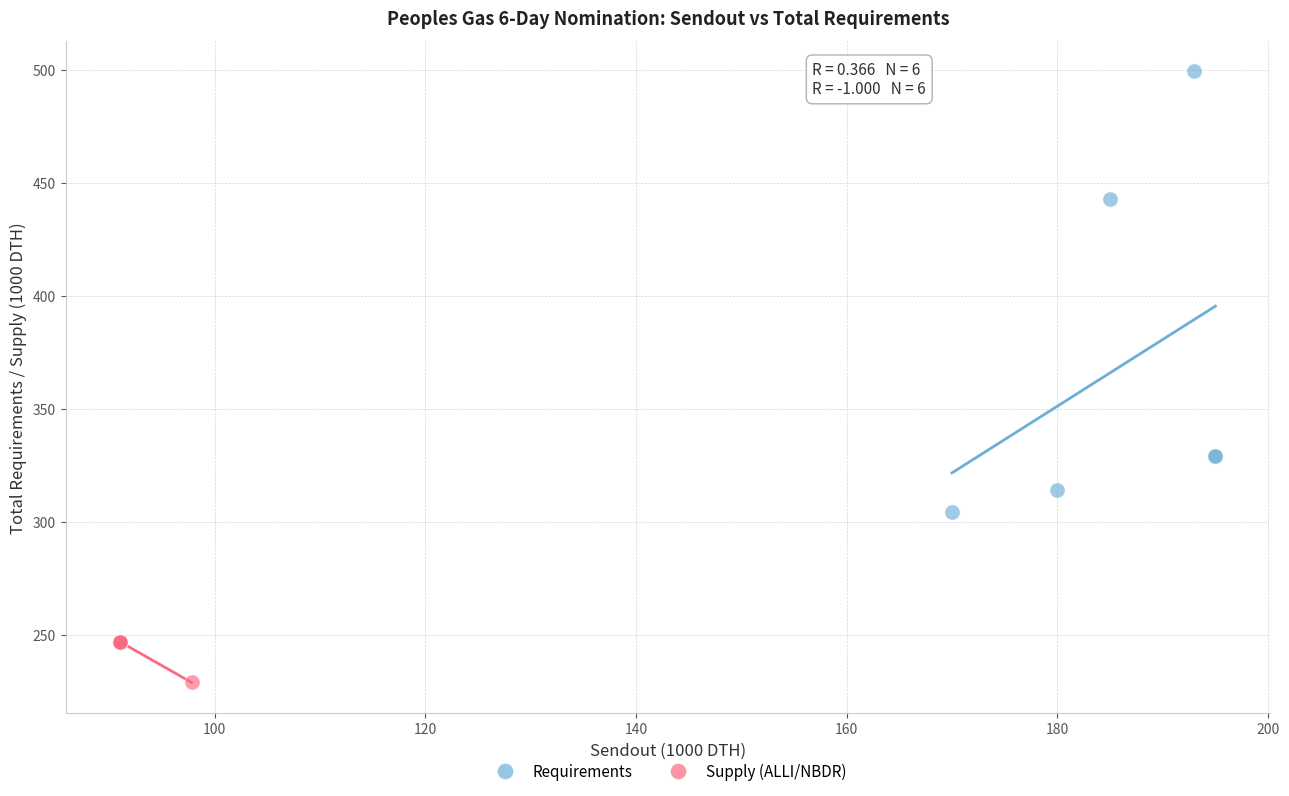

Which series has the widest spread of Y values?

Requirements